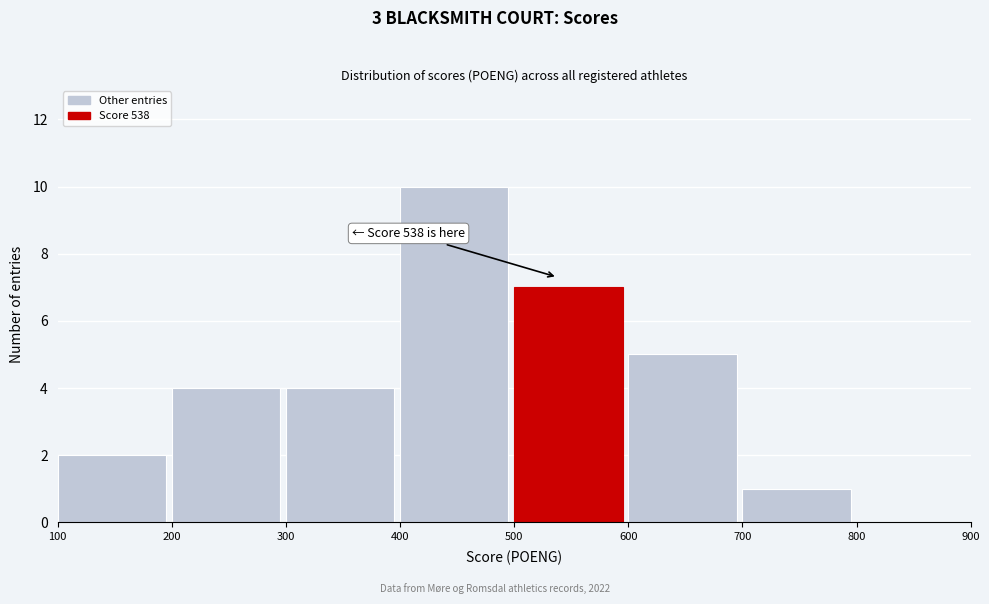

Over which range of the x-axis is the bar tallest?

400 to 500